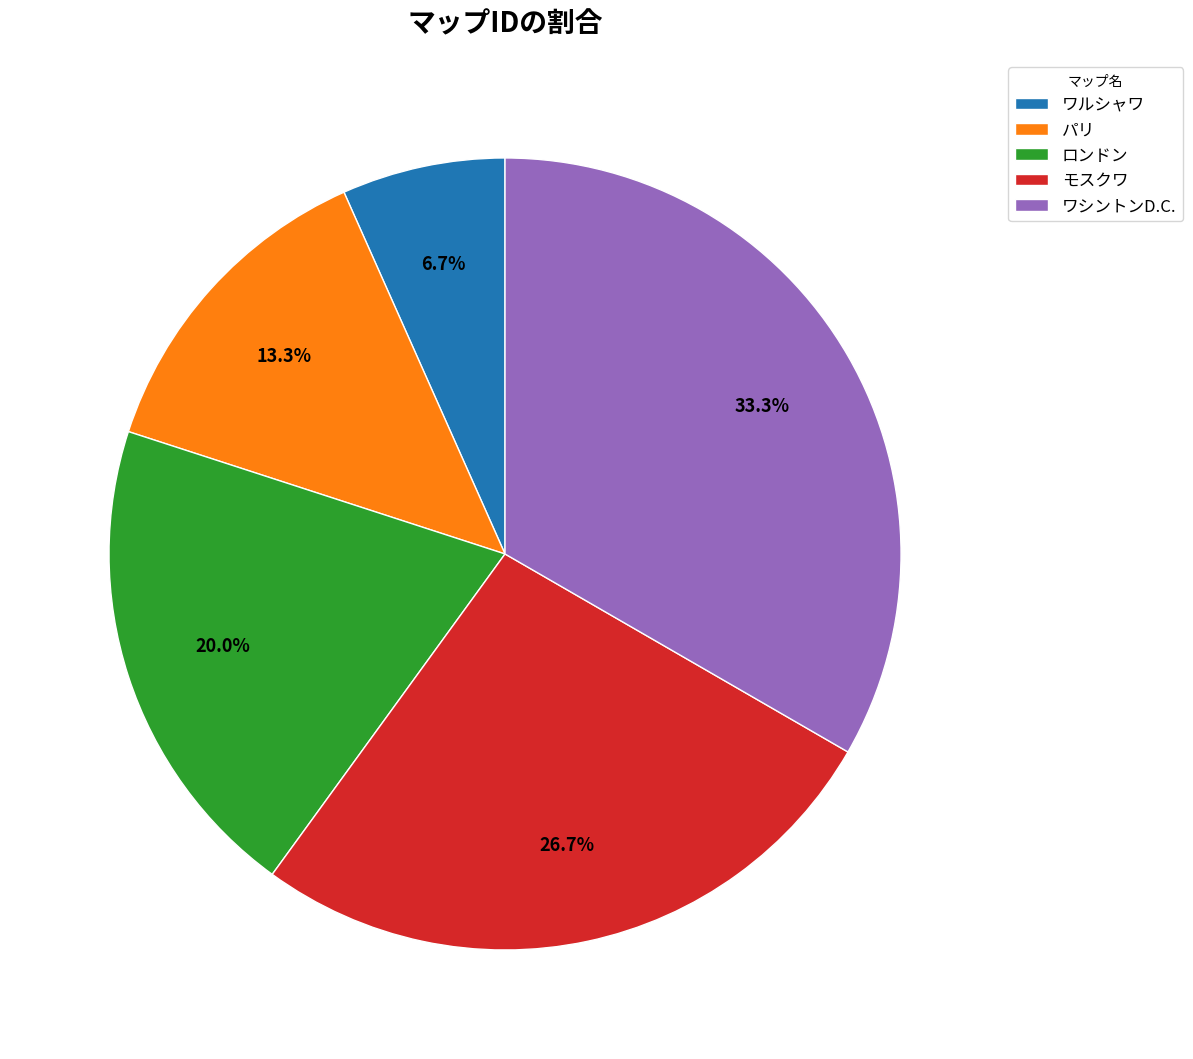

To the nearest percent, what is the average slice percentage?

20%